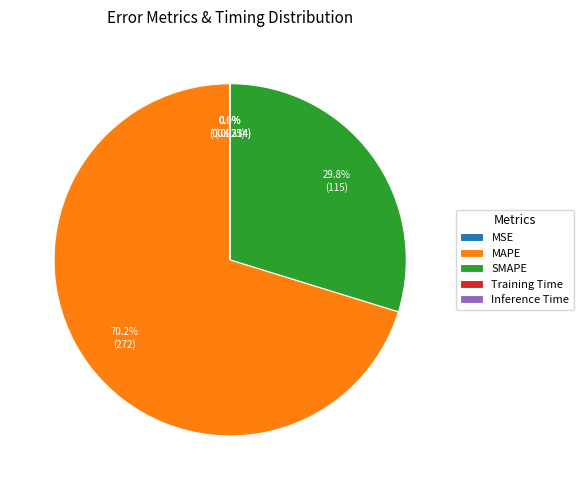

Which category has the biggest portion of the pie?

MAPE